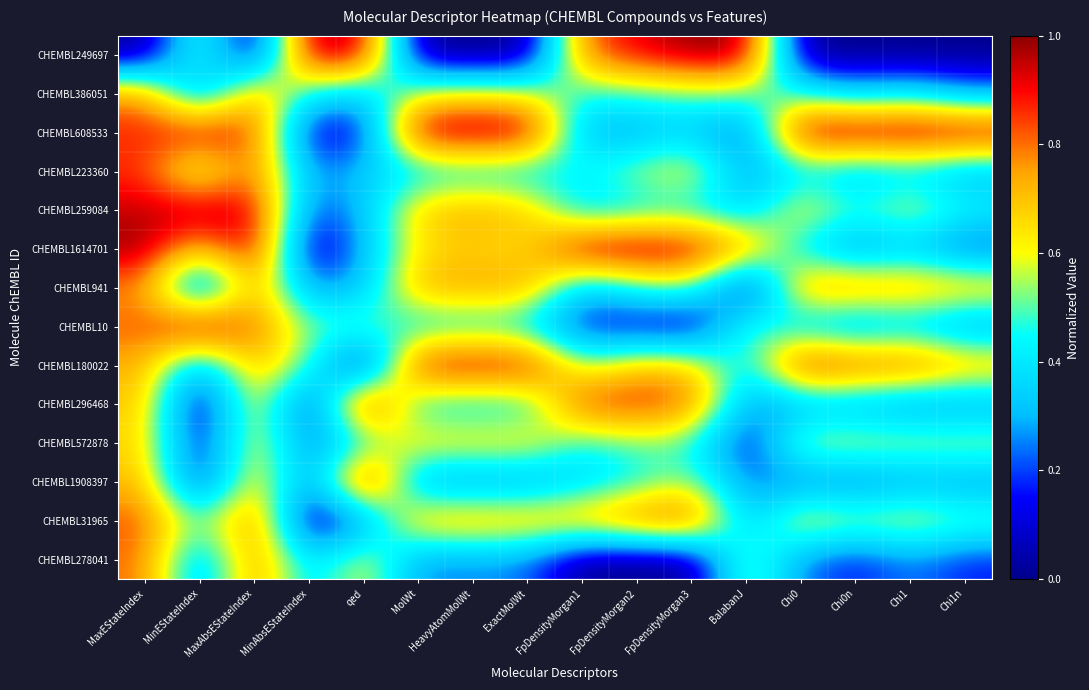

Rank the series at MinAbsEStateIndex from highest to lowest value.

CHEMBL249697, CHEMBL10, CHEMBL180022, CHEMBL386051, CHEMBL278041, CHEMBL941, CHEMBL223360, CHEMBL572878, CHEMBL259084, CHEMBL1908397, CHEMBL608533, CHEMBL296468, CHEMBL31965, CHEMBL1614701